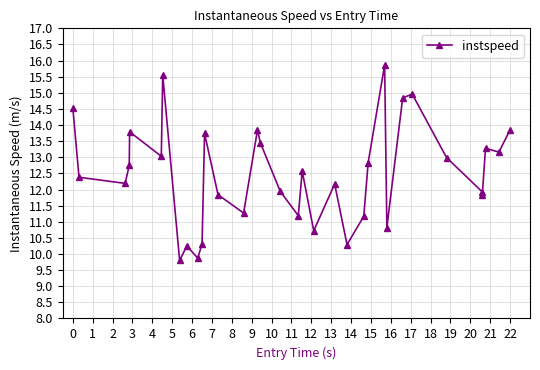

True or false: the data has more than 2 interior local peaks.

True